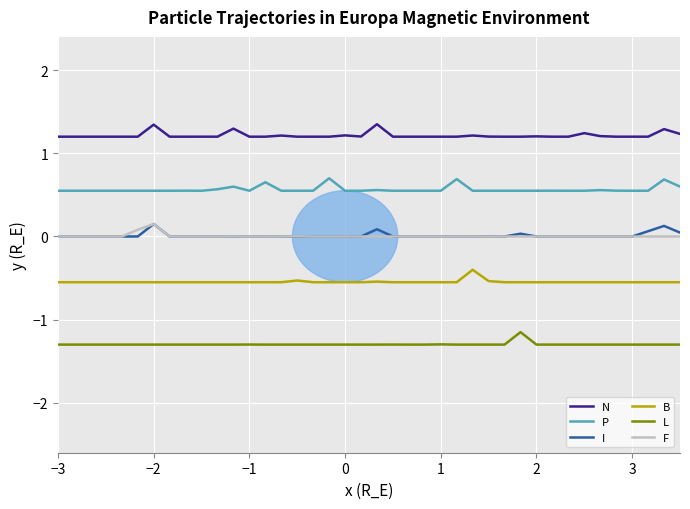

How many lines are shown in the chart?

6